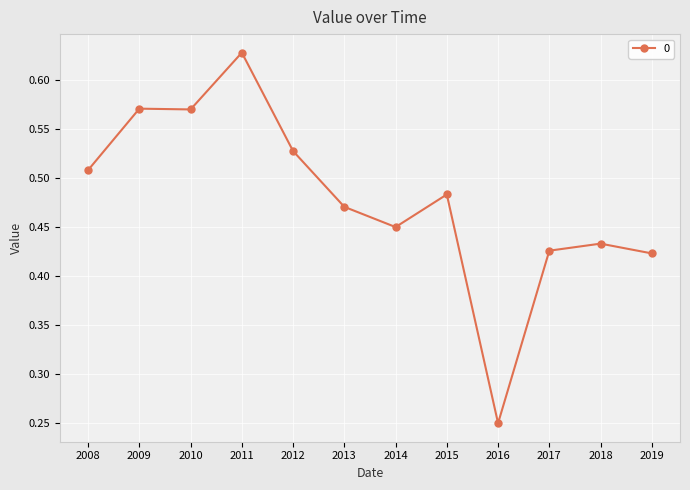

True or false: there are more than 1 points higher than both neighbors.

True